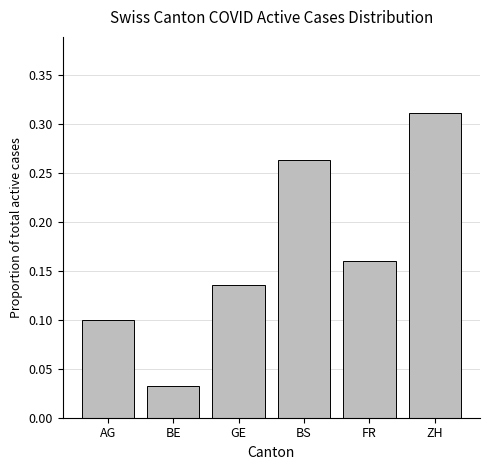

Count the values in the range 0 to 1.

6